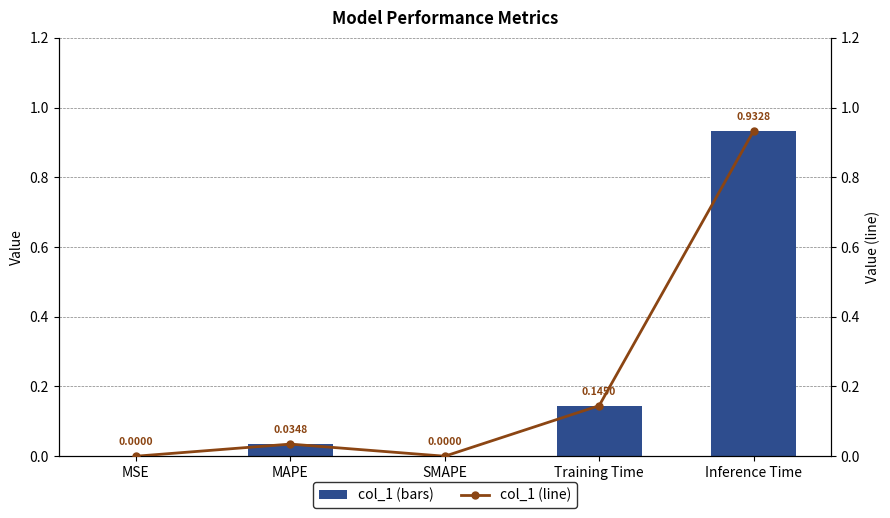

What is the difference between the maximum and minimum values in the col_1 (line) series?

0.9